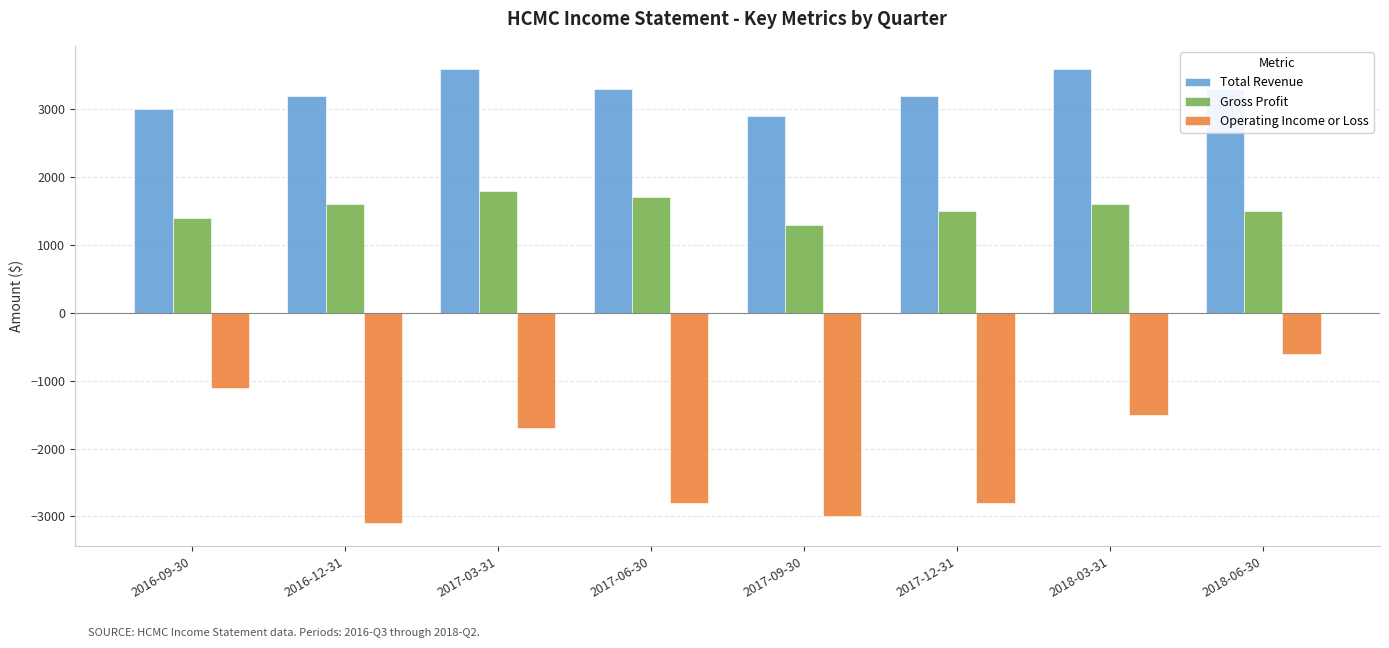

The value of Total Revenue at 2017-09-30 is 2900. True or false?

True